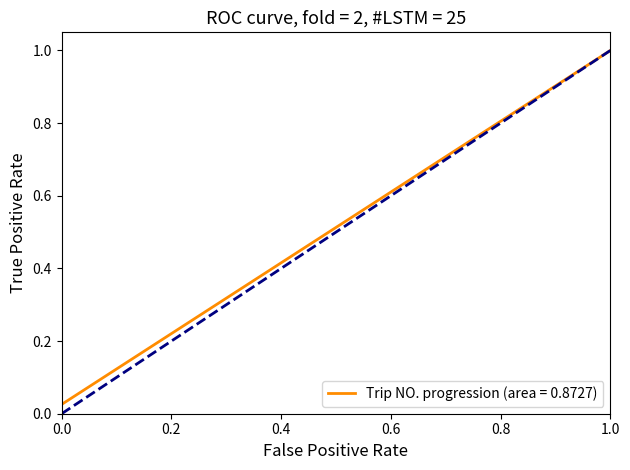

Does the chart have visible grid lines?

No